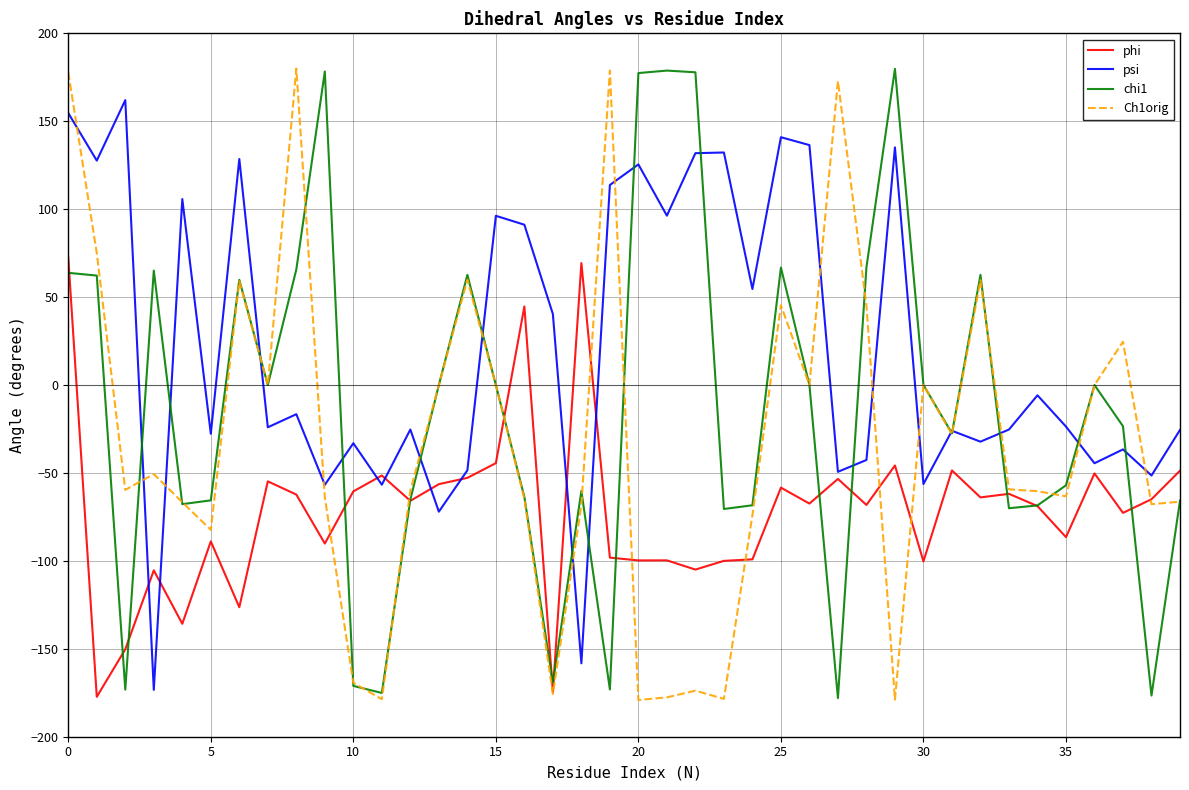

What is the minimum value shown in the chart?

-179.1